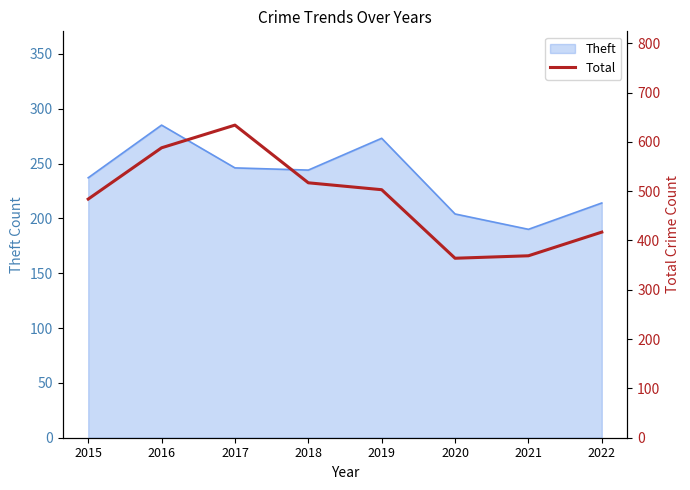

Read the value at 2020.

364